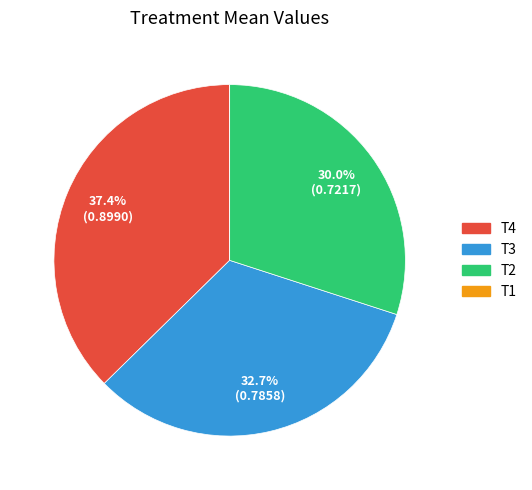

Is there a majority slice in this chart?

No